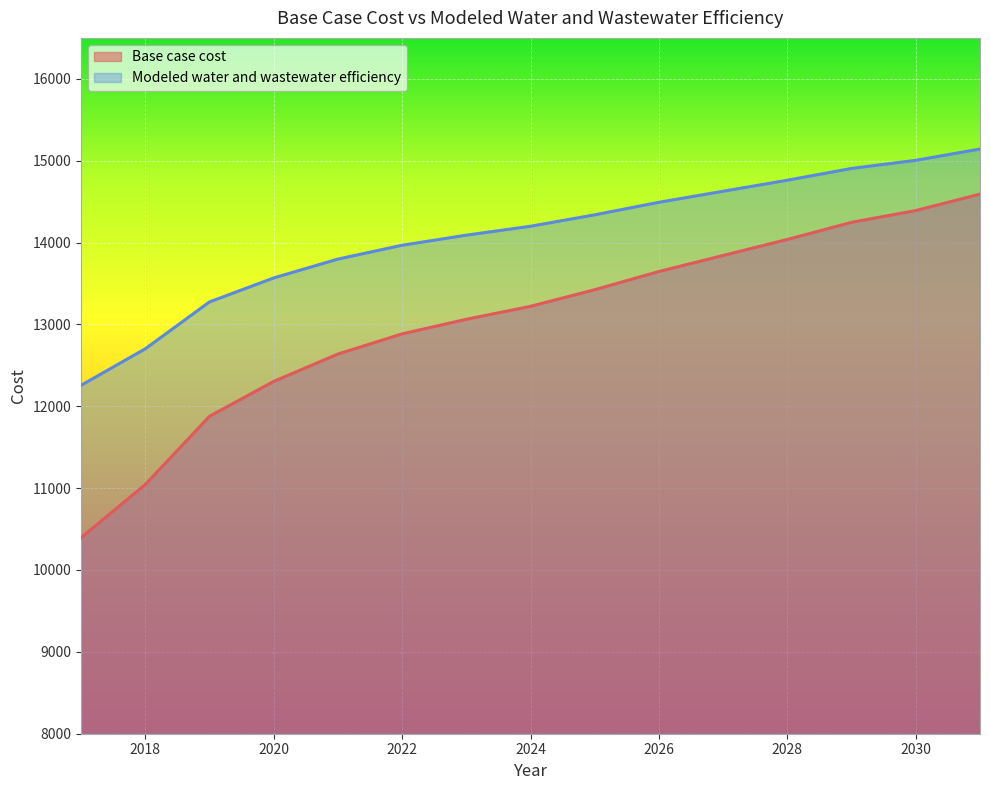

Which has a higher value, 2022 or 2020?

2022